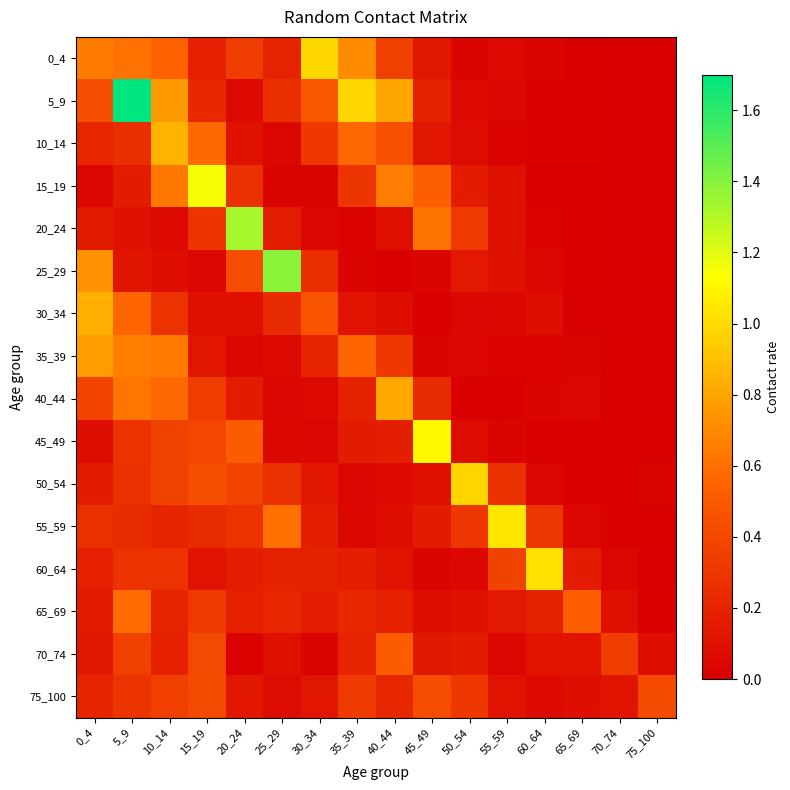

At how many categories does at least one series exceed 0?

16